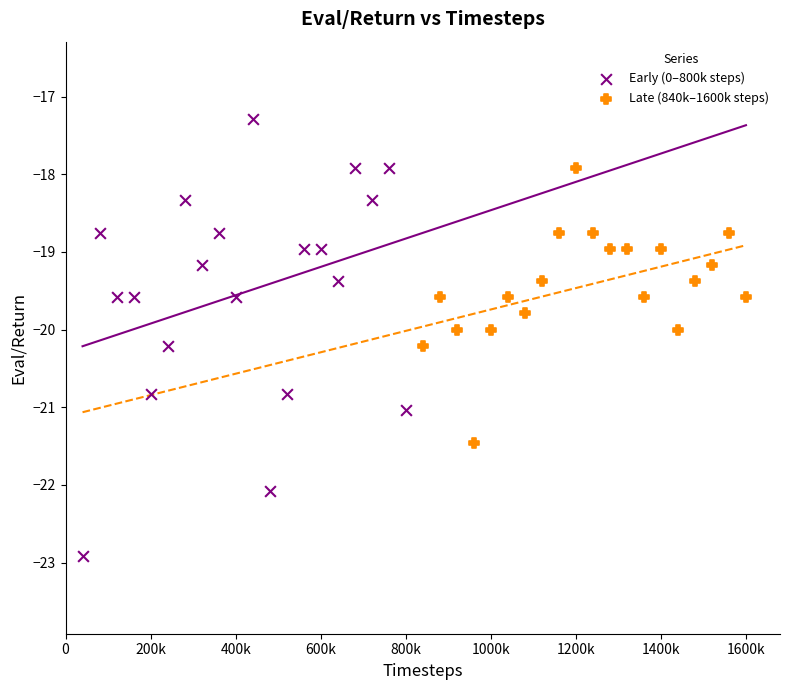

What are all the series names shown in the legend?

Early (0–800k steps), Late (840k–1600k steps)